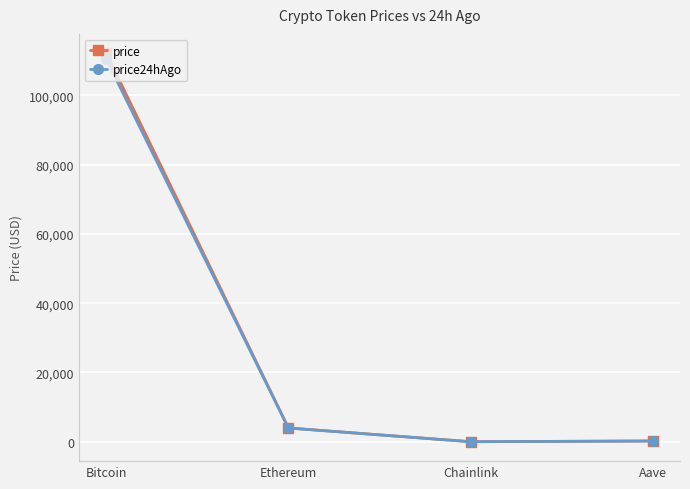

The value of price24hAgo at Ethereum is 3956.5. True or false?

True